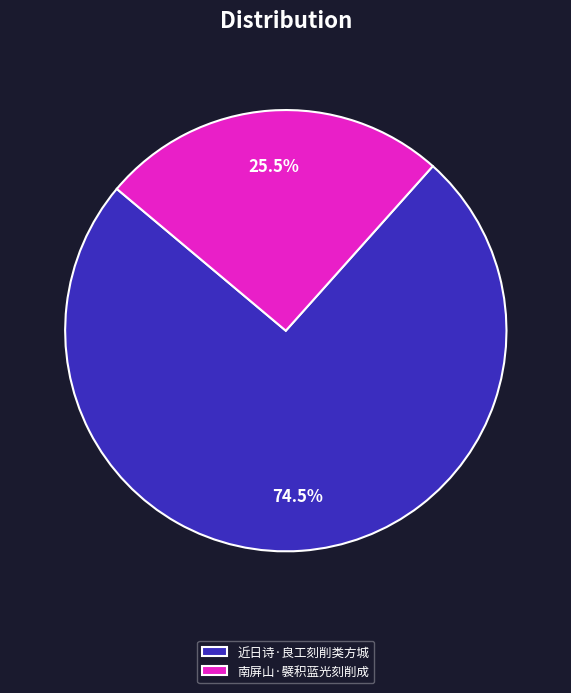

Which slice is the largest?

近日诗·良工刻削类方城